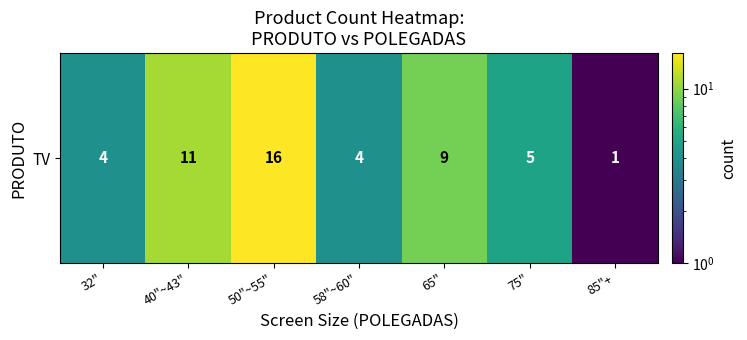

Reading left to right, extract all data points from this chart.

32"=4	40"~43"=11	50"~55"=16	58"~60"=4	65"=9	75"=5	85"+=1